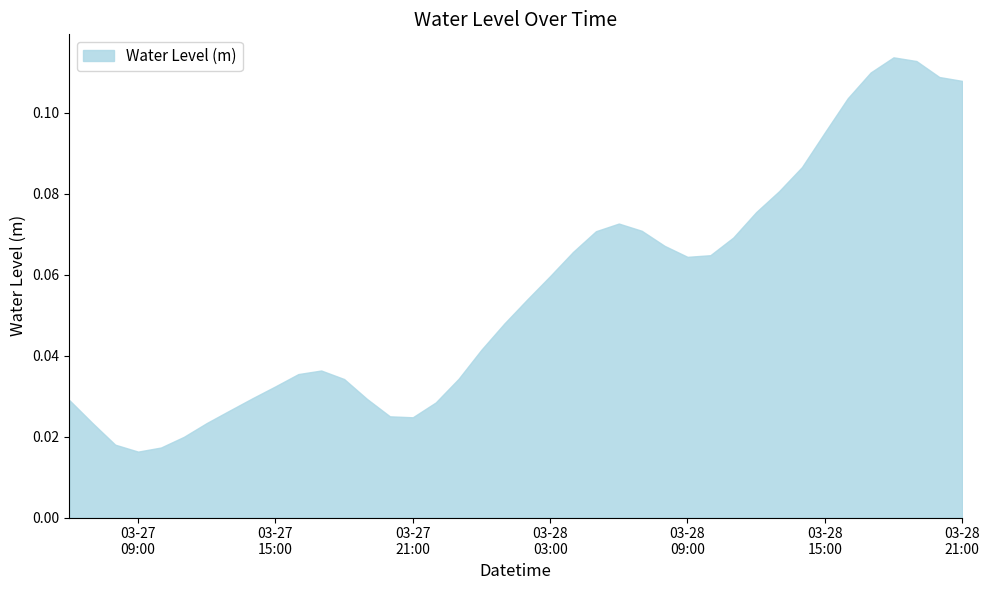

What is the difference between the maximum and minimum values?

0.1